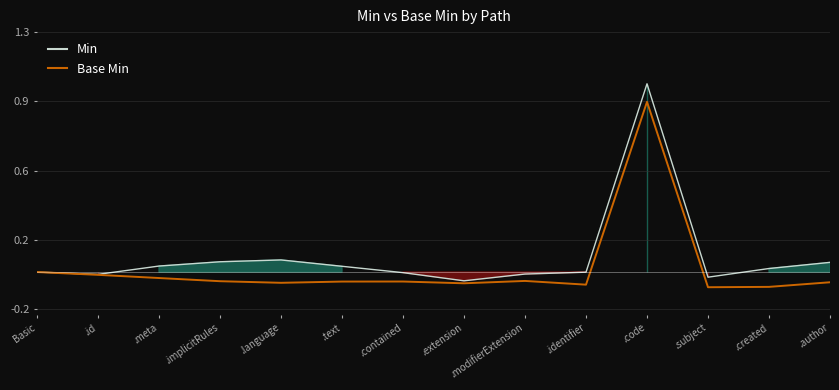

How many interior local valleys does the Min series have?

3